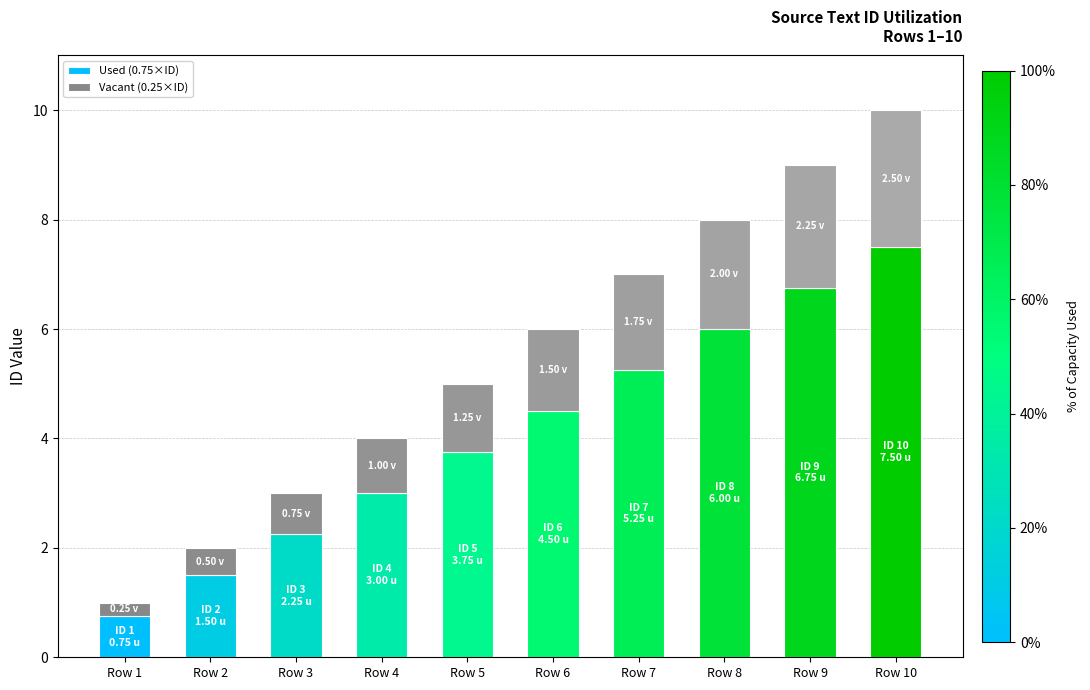

At which category is the sum across all series the highest?

Row 10